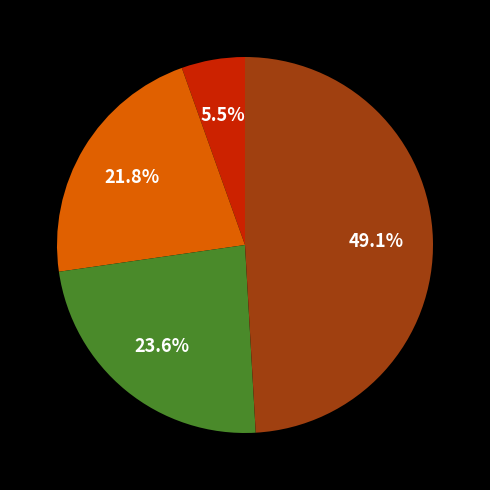

To the nearest percent, what is the difference between the largest and smallest slice percentages?

44%